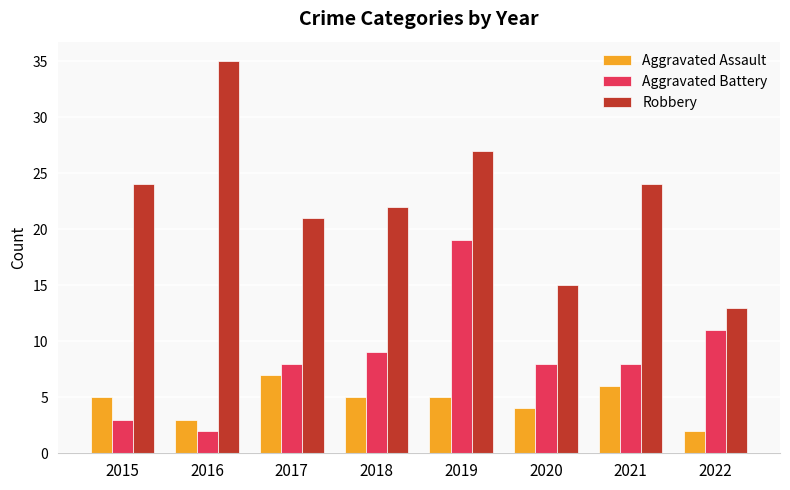

How many bars are there in each group?

3